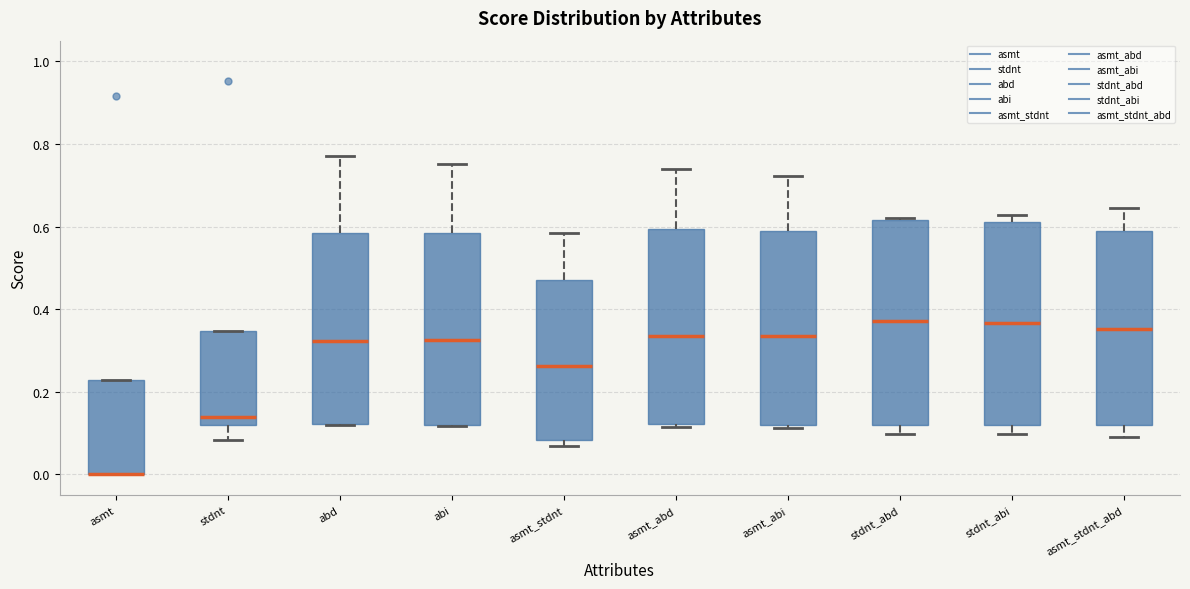

Where is the lower edge of the box for asmt on the y-axis? The values are not printed on the chart, so give them approximately, as read against the axis.

0.00